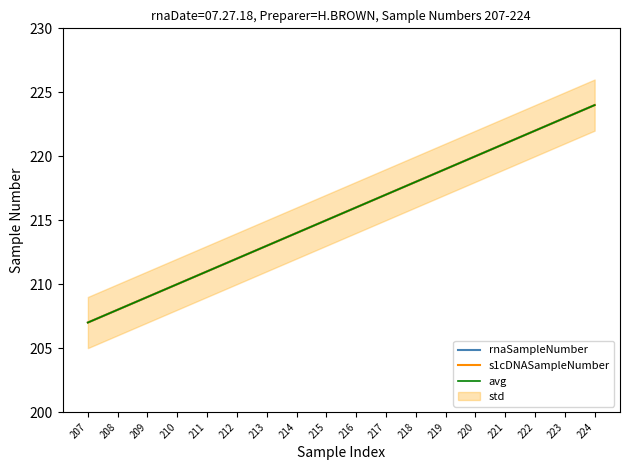

Count the number of categories in the chart.

18